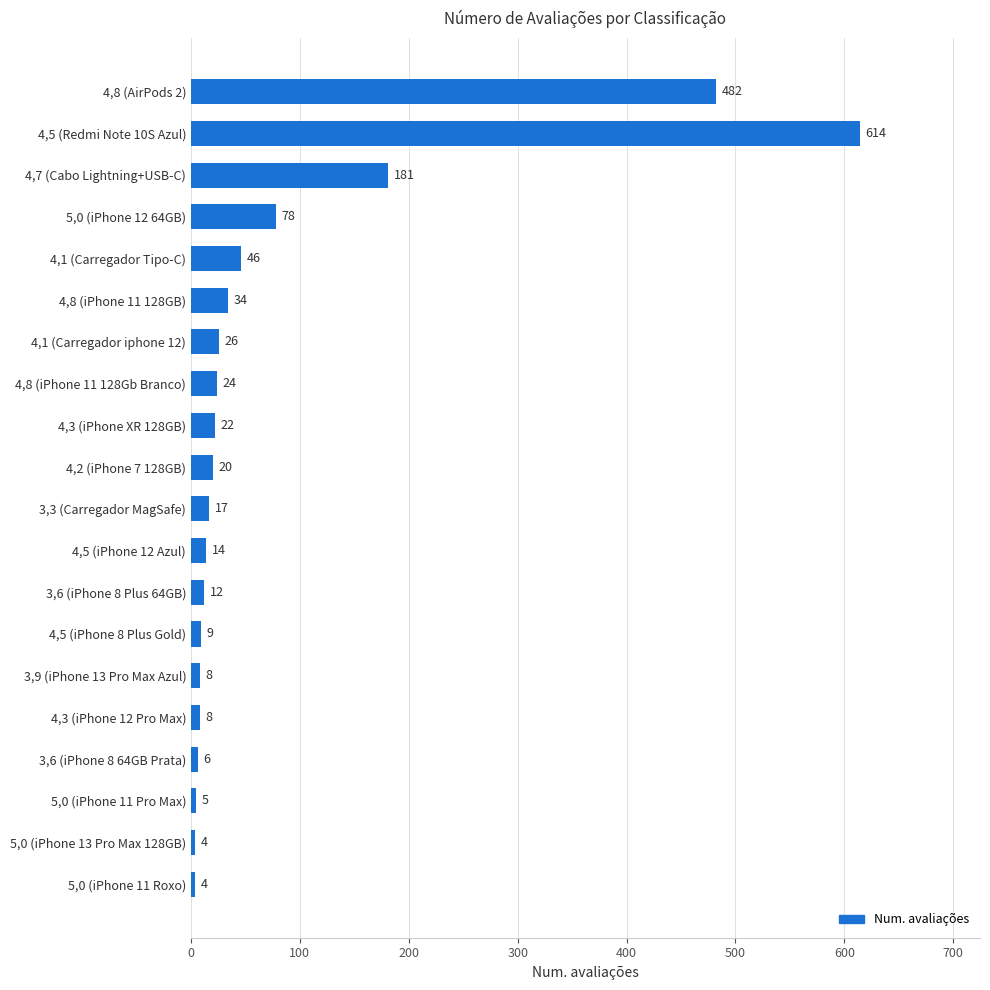

Reading bottom to top, list all the values displayed in this chart.

4	4	5	6	8	8	9	12	14	17	20	22	24	26	34	46	78	181	614	482